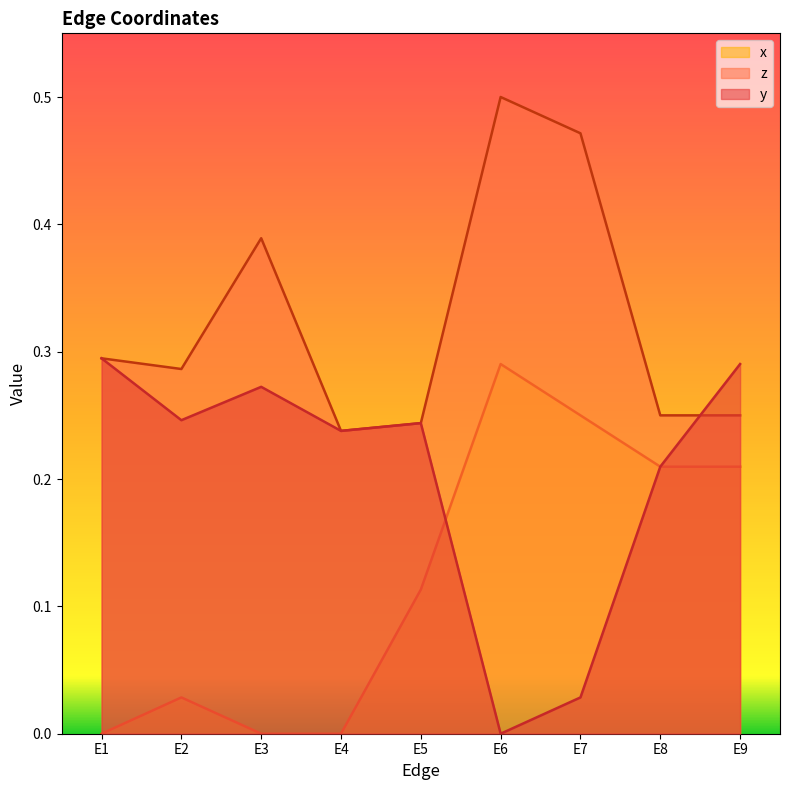

List the series in order of their overall mean, highest first.

z, y, x